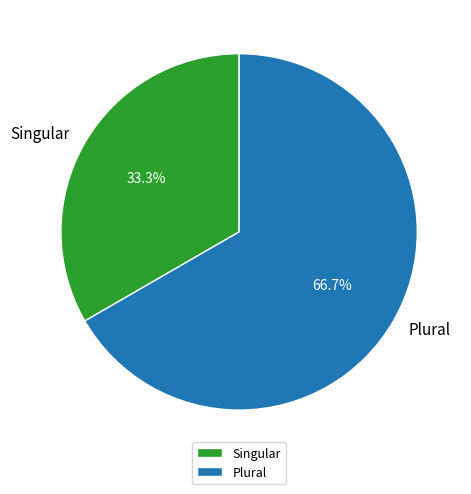

The Singular slice represents 33% of the pie. True or false?

True